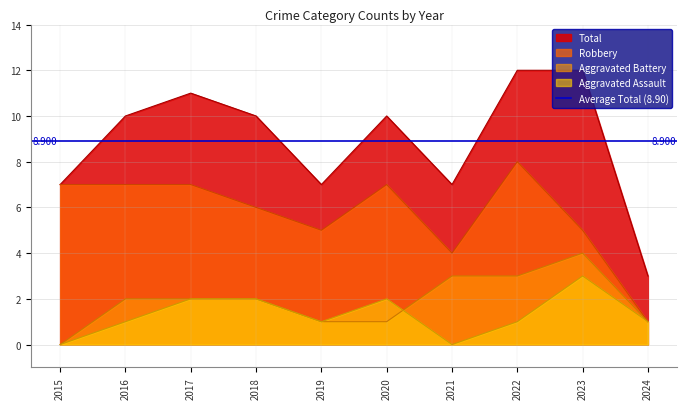

What is the spread (max minus min) of values at 2022?

11